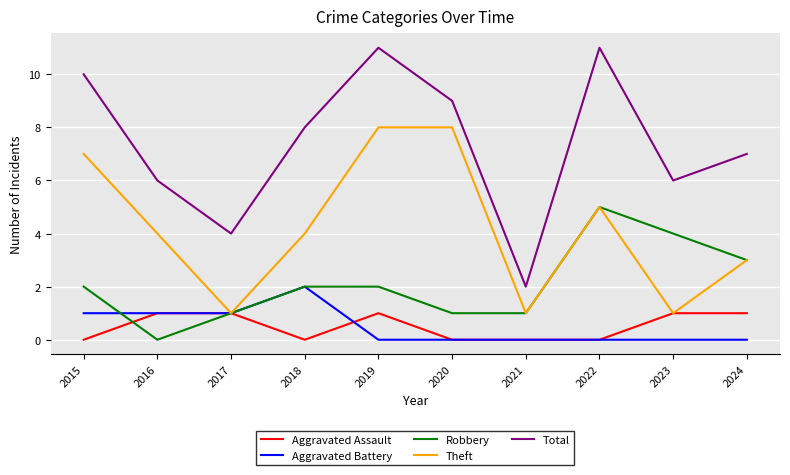

True or false: Total and Theft cross at least once.

False